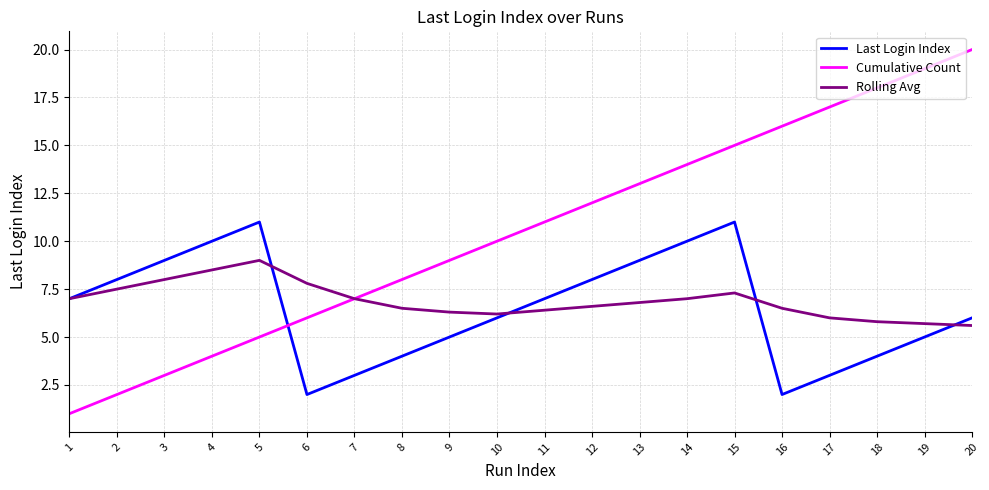

Is the value of Rolling Avg at 12 greater than the value of Last Login Index at 19?

Yes